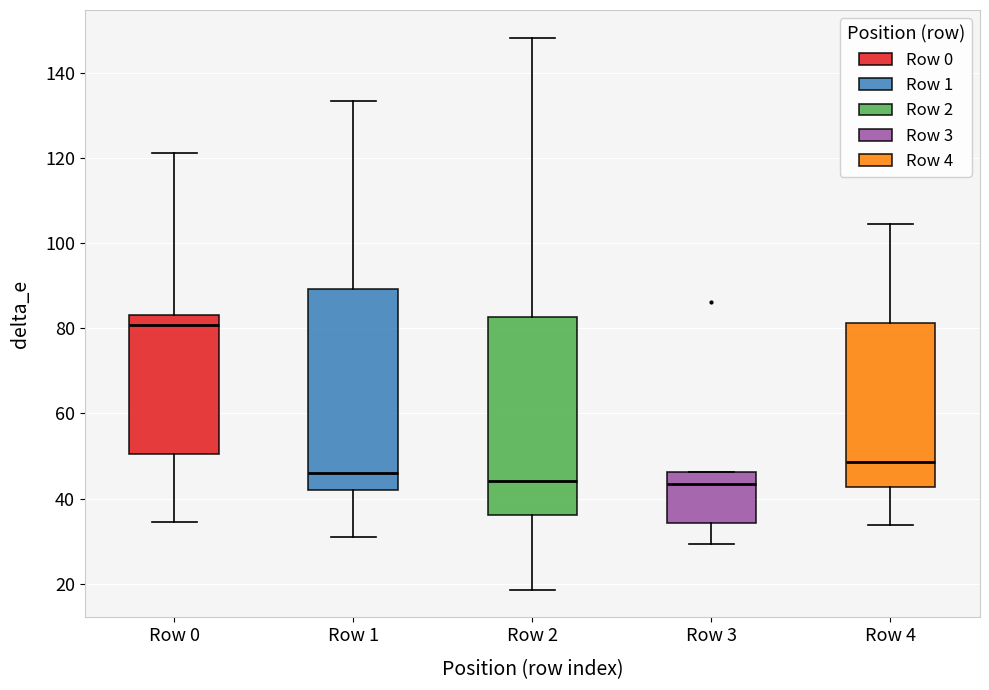

Reading left to right, read every box against the y-axis: the position of its median line, the range the box covers, and the ends of its whiskers. The values are not printed on the chart, so give them approximately, as read against the axis.

Row 0: median 80, box 50 to 84, whiskers 34 to 122
Row 1: median 46, box 42 to 90, whiskers 32 to 134
Row 2: median 44, box 36 to 82, whiskers 18 to 148
Row 3: median 44, box 34 to 46, whiskers 30 to 46
Row 4: median 48, box 42 to 82, whiskers 34 to 104